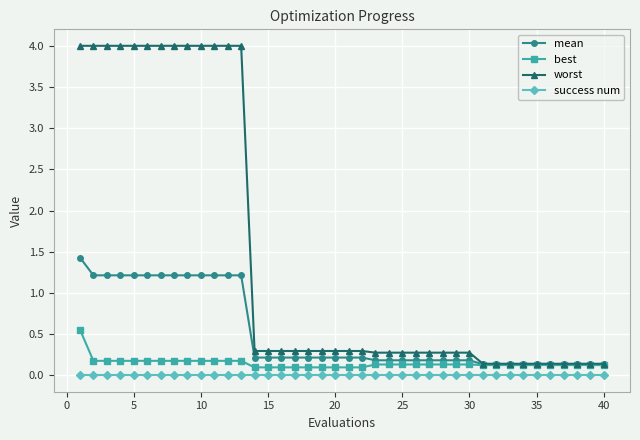

What is the value of the mean point at the 22nd from the left?

0.2